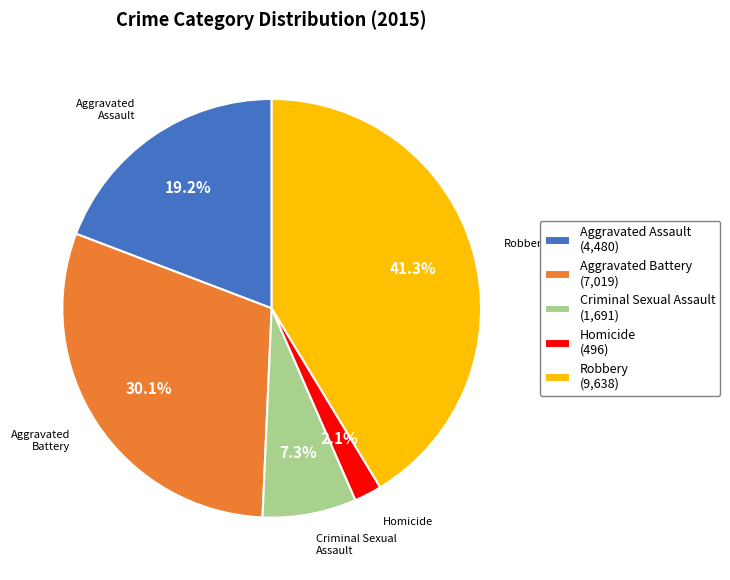

What percentage is the Robbery slice, to the nearest percent?

41%